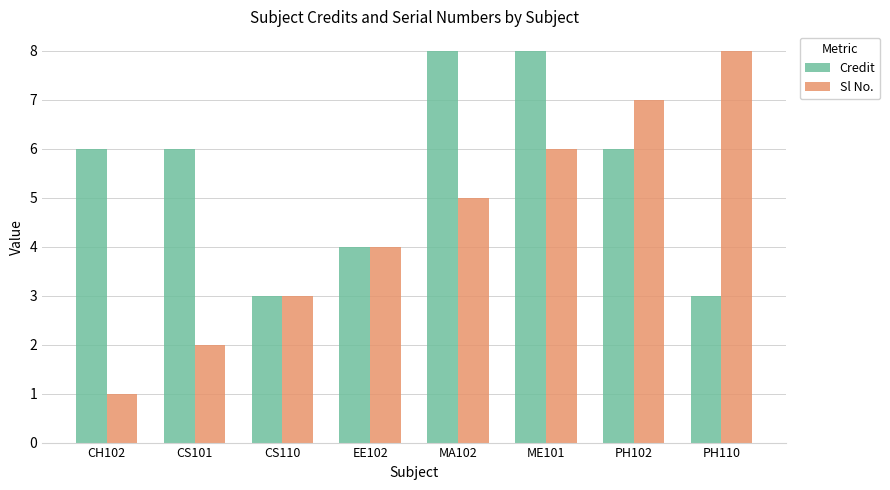

Reading right to left, extract all data points from this chart.

Credit: PH110=3	PH102=6	ME101=8	MA102=8	EE102=4	CS110=3	CS101=6	CH102=6
Sl No.: PH110=8	PH102=7	ME101=6	MA102=5	EE102=4	CS110=3	CS101=2	CH102=1